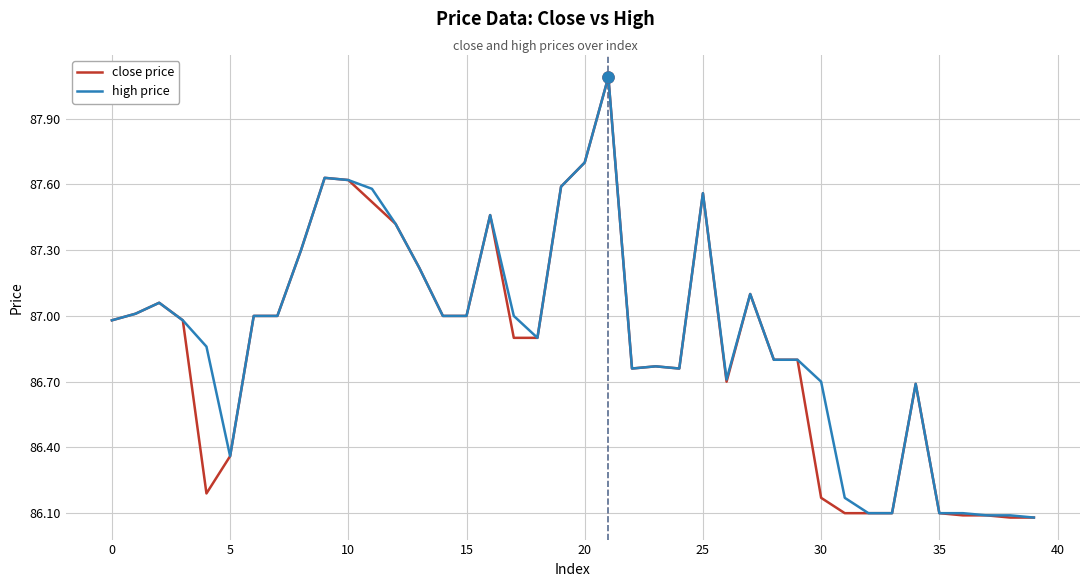

What is the difference between the maximum and minimum values in the high price series?

2.0